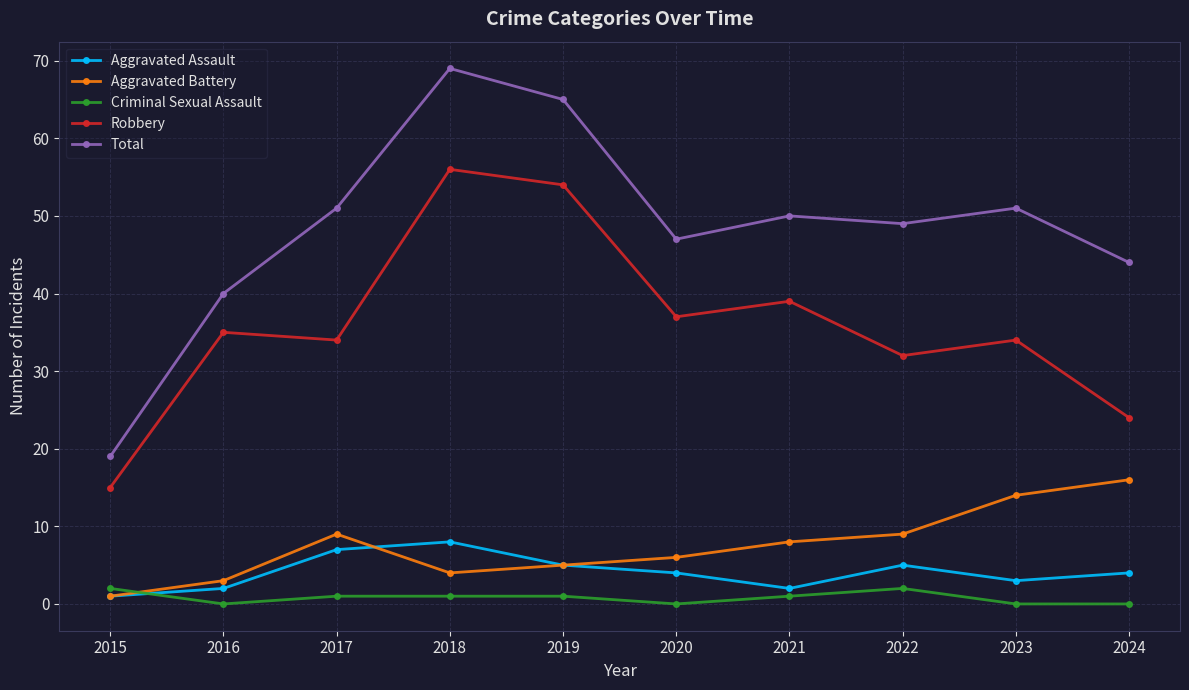

What is the value of the Aggravated Assault point at the 2nd from the left?

2